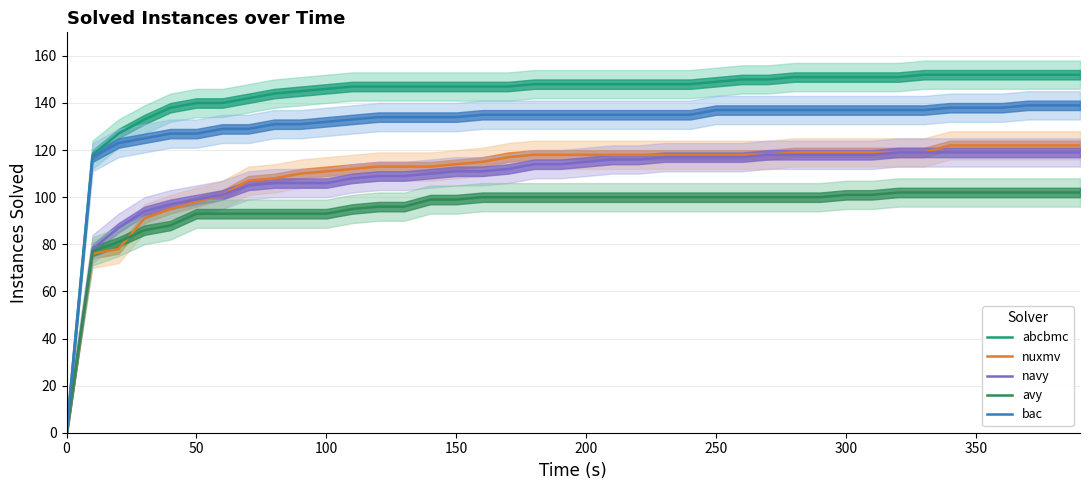

The navy series shows 111 at 150. True or false?

True